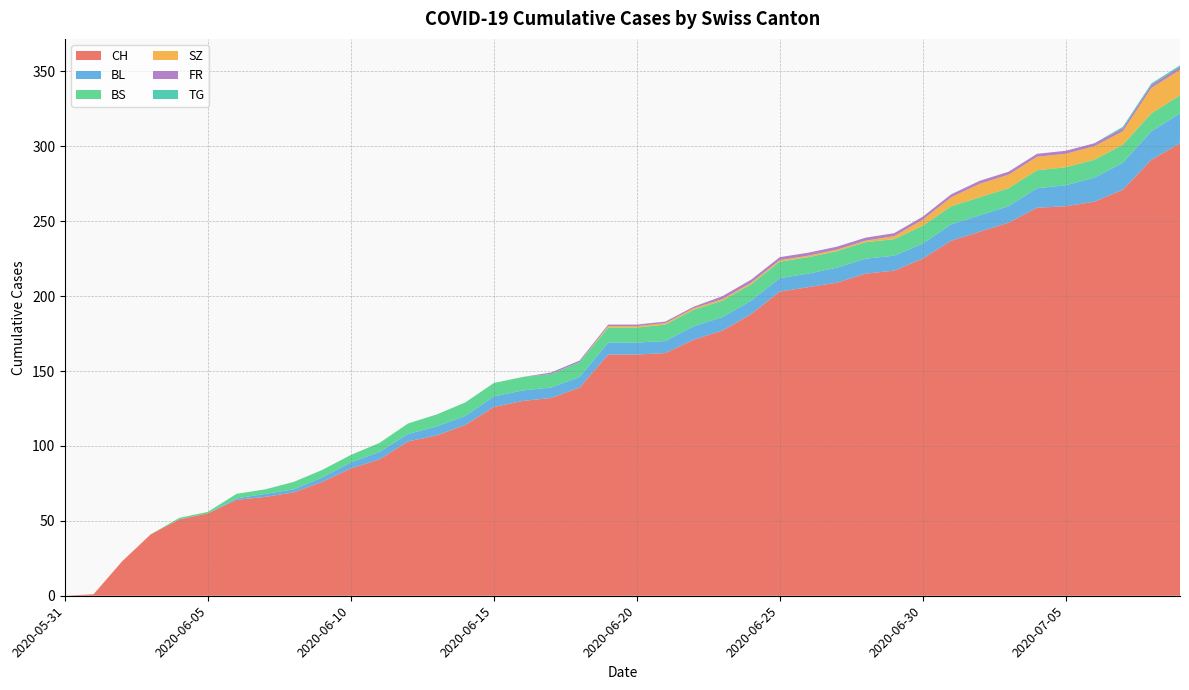

Reading left to right, what are all the values shown in this chart?

CH: 0	1	23	41	51	55	64	66	69	76	85	91	103	107	114	126	130	132	139	161	161	162	171	177	188	203	206	209	215	217	225	237	243	249	259	260	263	271	291	302
BL: 0	0	0	0	0	0	1	2	2	3	4	5	5	6	6	7	7	7	7	8	8	8	9	9	9	9	9	10	10	10	10	11	11	11	13	14	16	18	19	20
BS: 0	0	0	0	1	1	3	3	5	5	5	6	7	8	9	9	9	9	10	10	10	11	11	11	11	11	11	11	11	11	12	12	12	12	12	12	12	12	12	12
SZ: 0	0	0	0	0	0	0	0	0	0	0	0	0	0	0	0	0	0	0	1	1	1	1	1	1	1	1	1	1	2	4	6	9	9	9	9	9	9	17	17
FR: 0	0	0	0	0	0	0	0	0	0	0	0	0	0	0	0	0	1	1	1	1	1	1	2	2	2	2	2	2	2	2	2	2	2	2	2	2	2	2	2
TG: 0	0	0	0	0	0	0	0	0	0	0	0	0	0	0	0	0	0	0	0	0	0	0	0	0	0	0	0	0	0	0	0	0	0	0	0	0	1	1	1